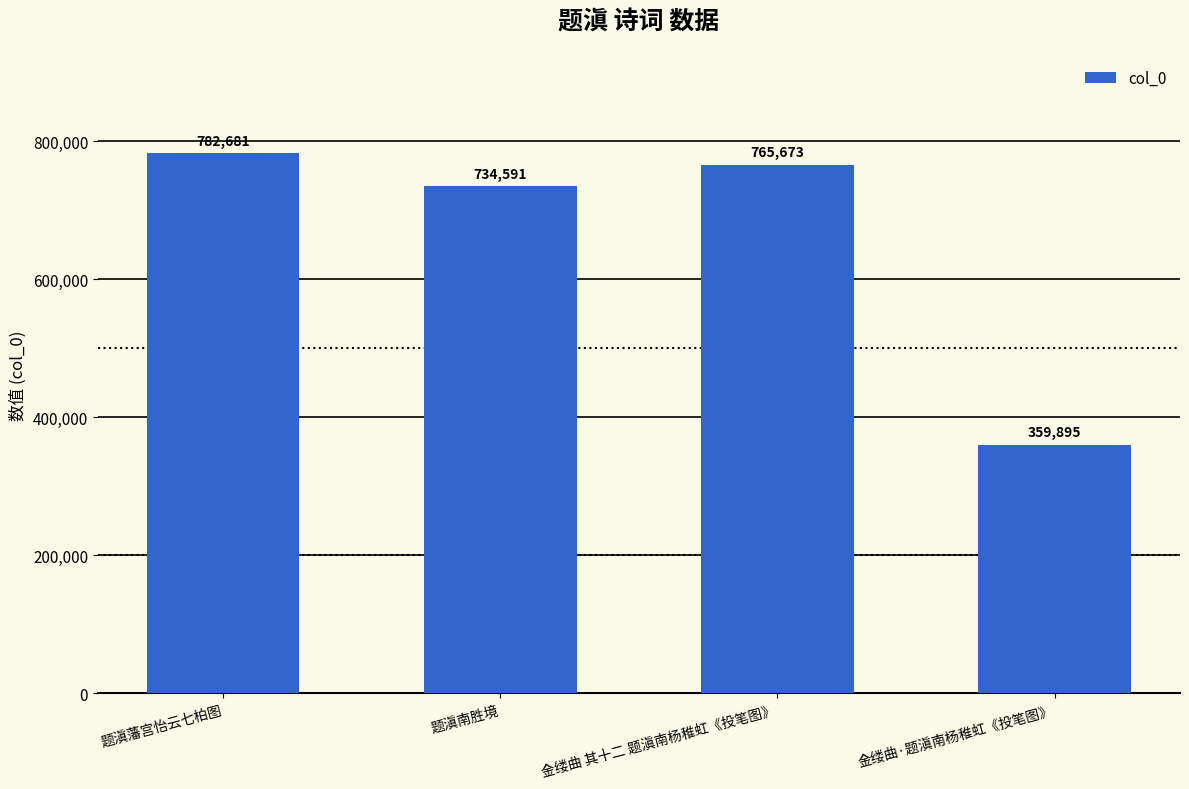

What is the approximate value at 题滇藩宫怡云七柏图?

782681